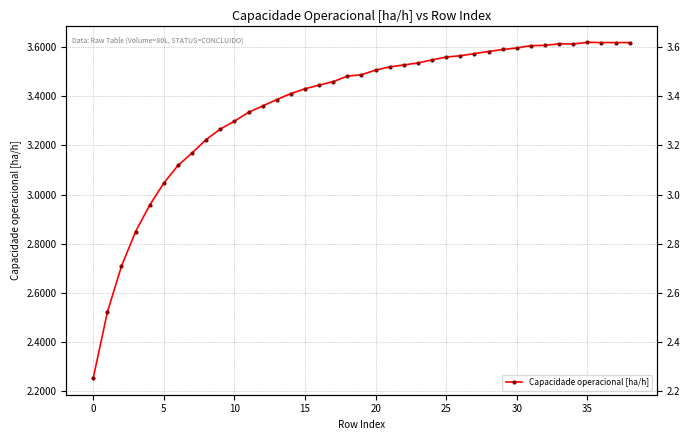

How many interior local peaks (higher than both neighbors) does the data have?

2